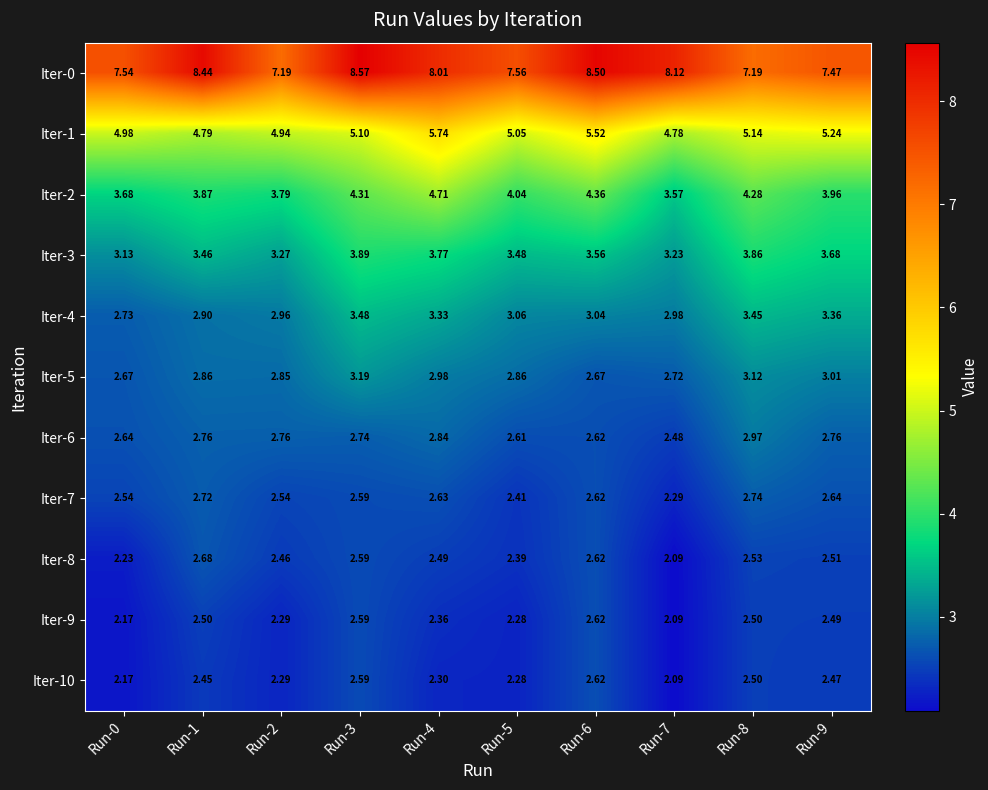

Is the value of Iter-5 at Run-9 greater than the value of Iter-2 at Run-3?

No